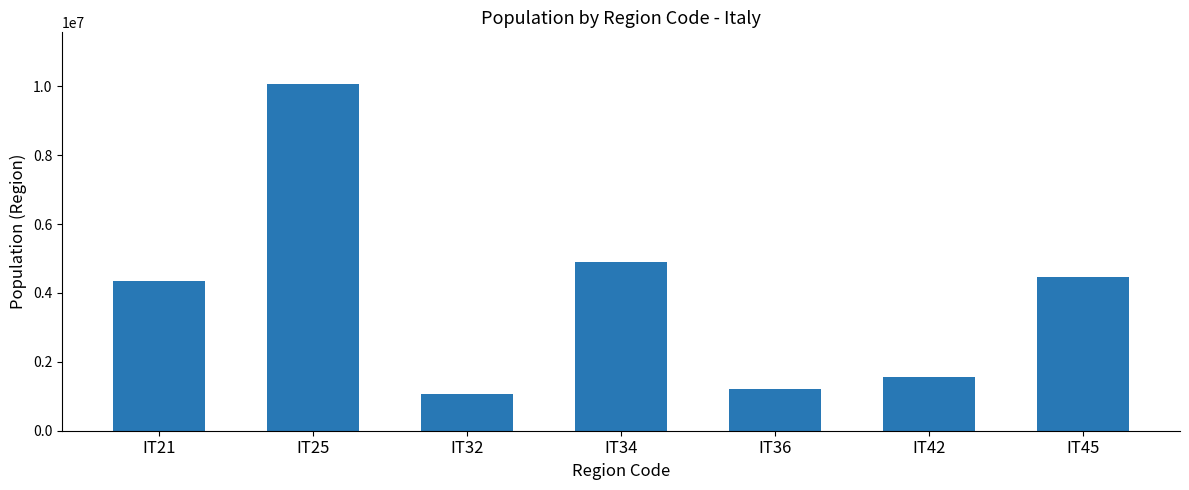

Between IT42 and IT34, which is larger?

IT34